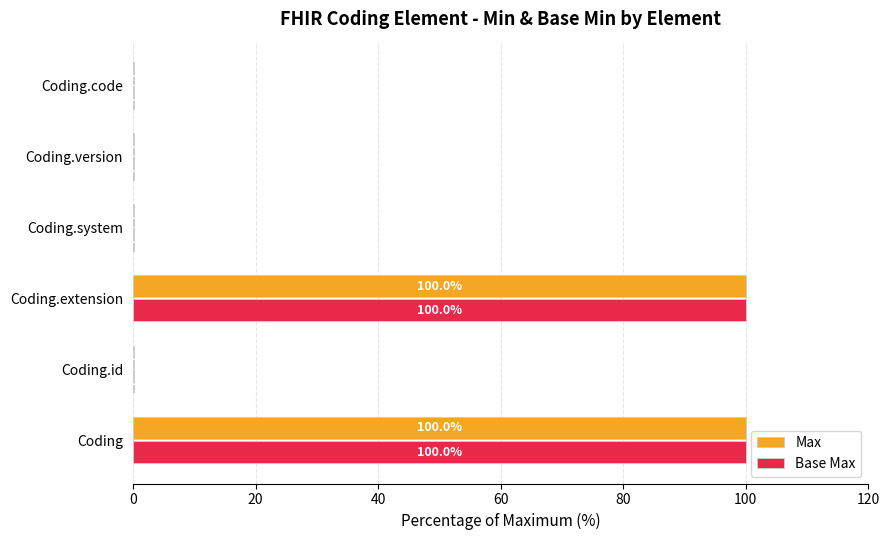

Is the value of Max at Coding greater than the value of Base Max at Coding.system?

Yes